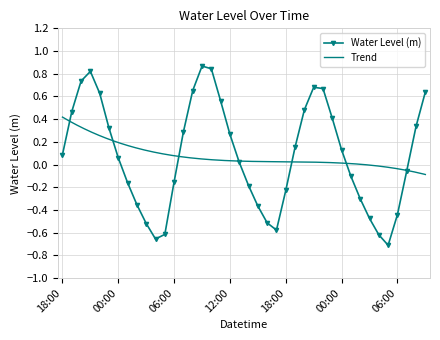

The chart shows a value of -0.3 at 06:00. True or false?

False